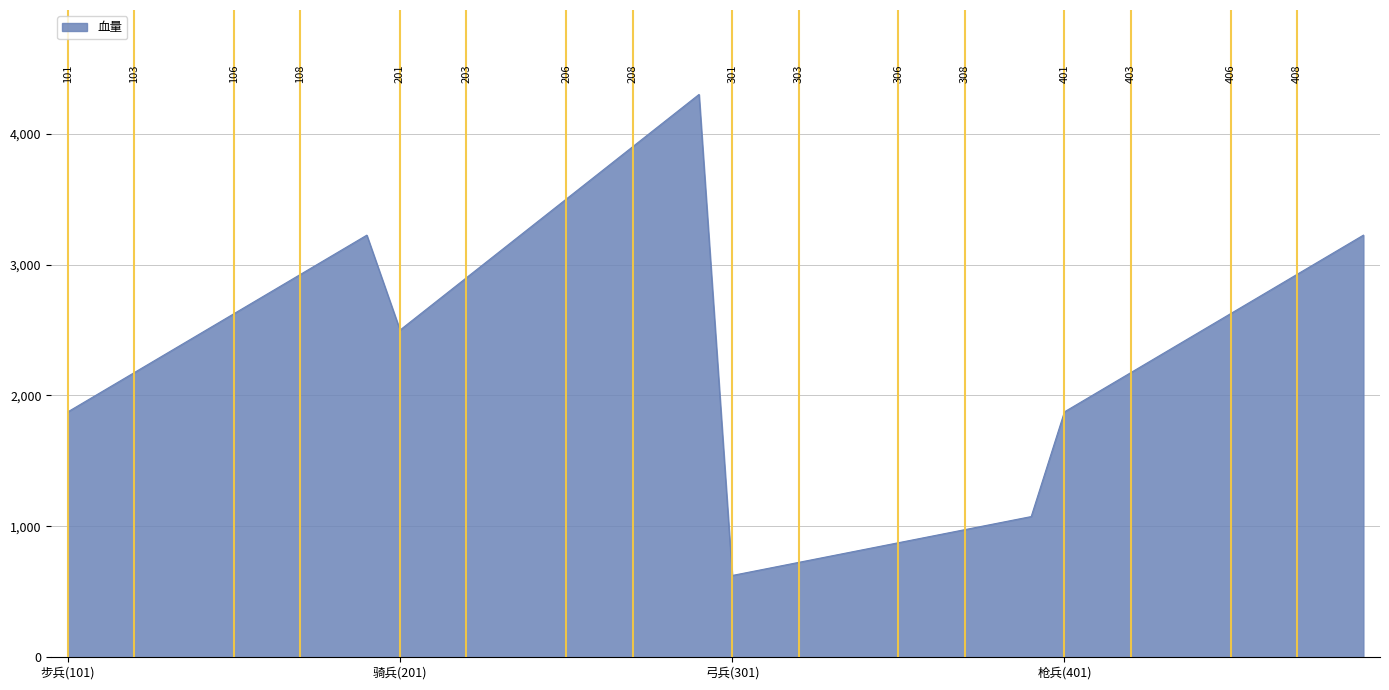

Reading left to right, extract all data points from this chart.

1875	2025	2175	2325	2475	2625	2775	2925	3075	3225	2500	2700	2900	3100	3300	3500	3700	3900	4100	4300	625	675	725	775	825	875	925	975	1025	1075	1875	2025	2175	2325	2475	2625	2775	2925	3075	3225